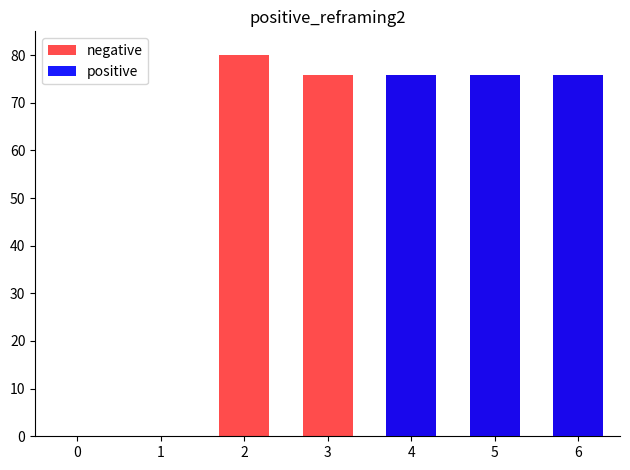

List the labels in order of negative value, largest first.

2, 3, 4, 5, 6, 0, 1